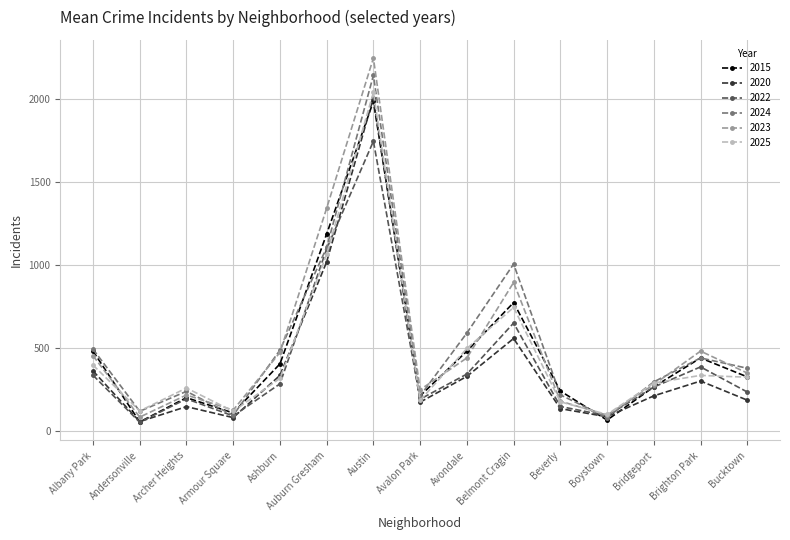

How many categories are shown in the chart?

15